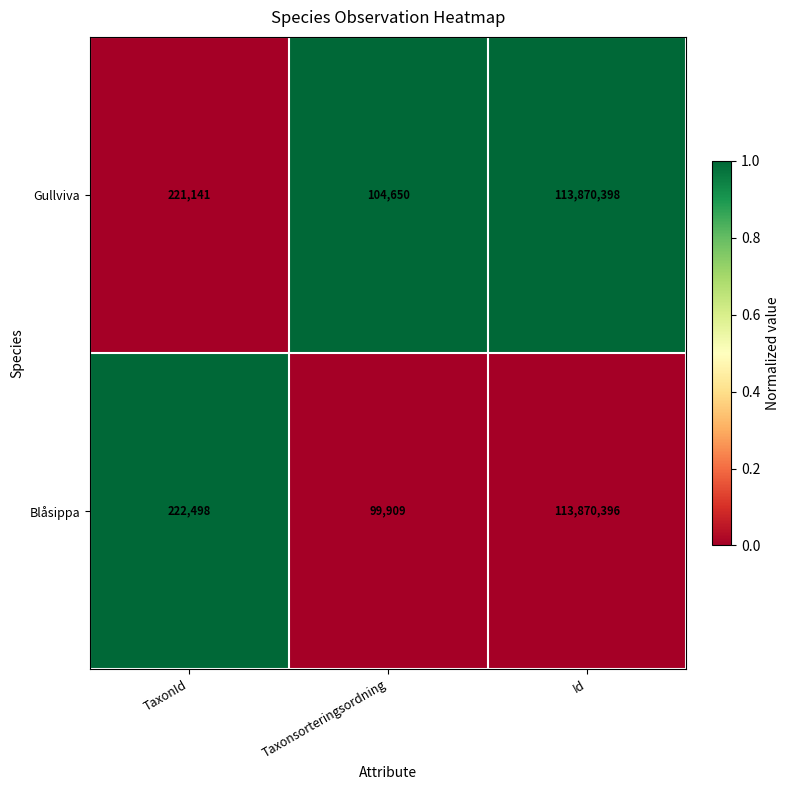

The Blåsippa series shows 99909 at Taxonsorteringsordning. True or false?

True